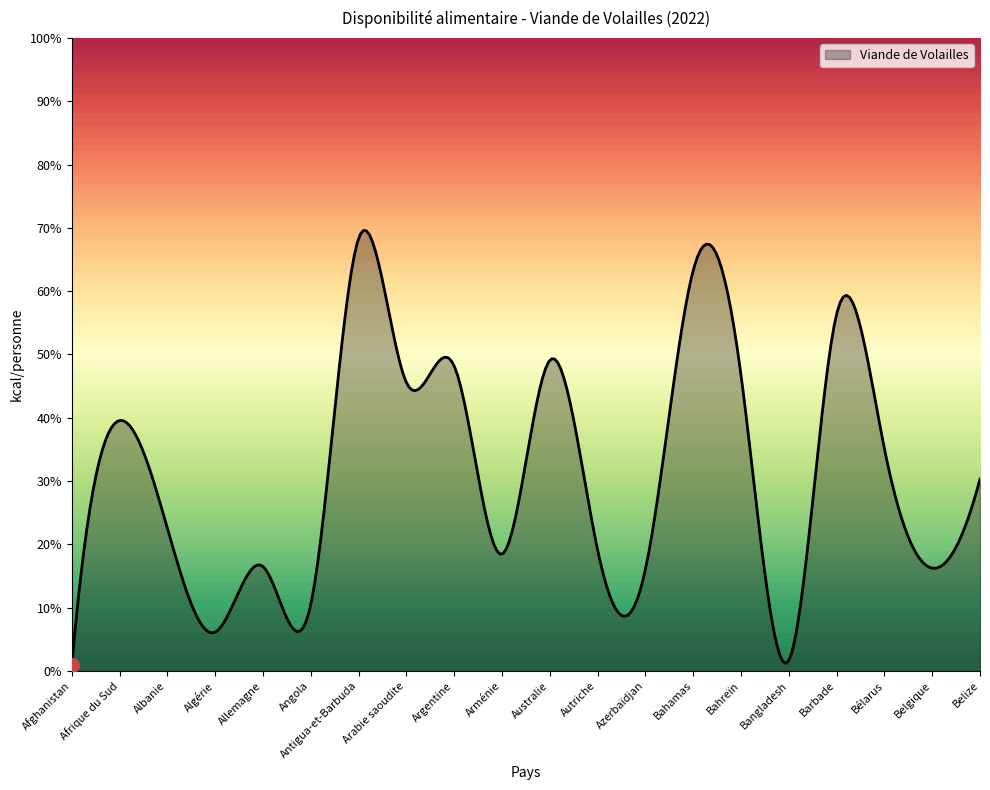

What is the difference between the maximum and minimum values?

68.7